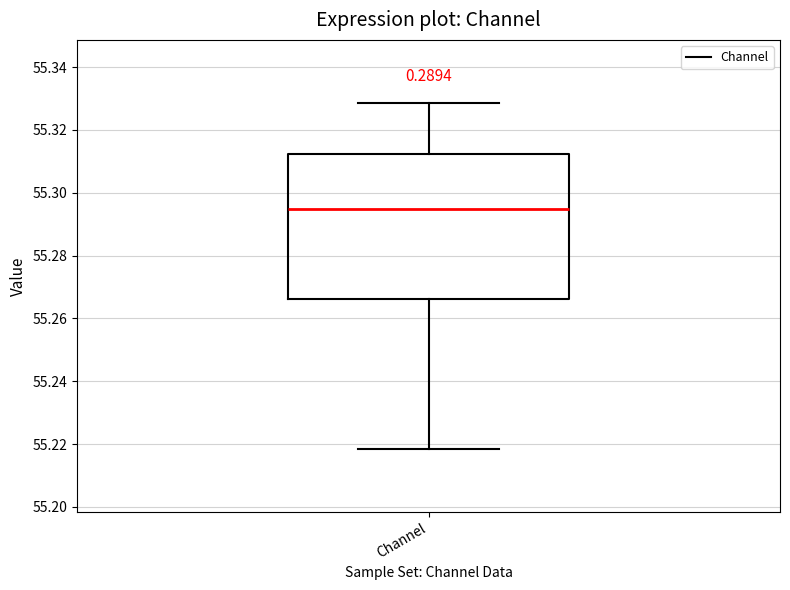

Where is the lower edge of the box for Channel on the y-axis? The values are not printed on the chart, so give them approximately, as read against the axis.

55.266